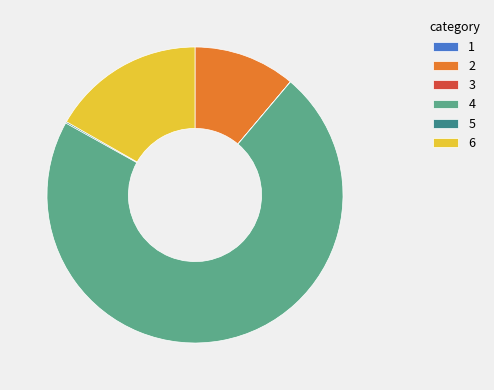

What is the largest slice in the pie chart?

4